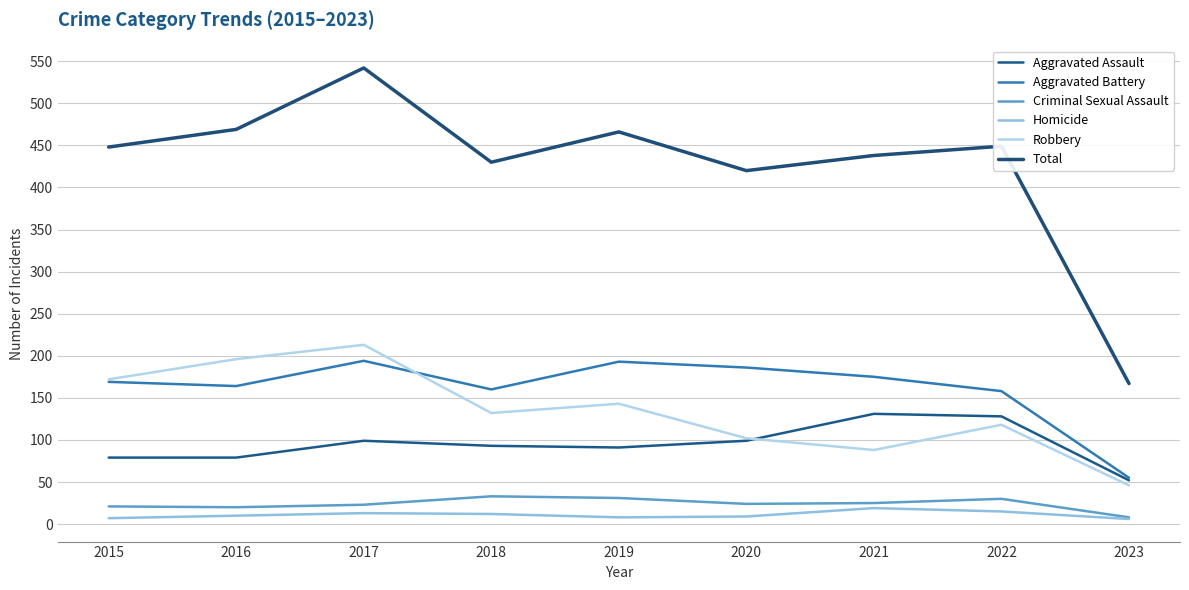

Where is the first local minimum for Homicide?

2019